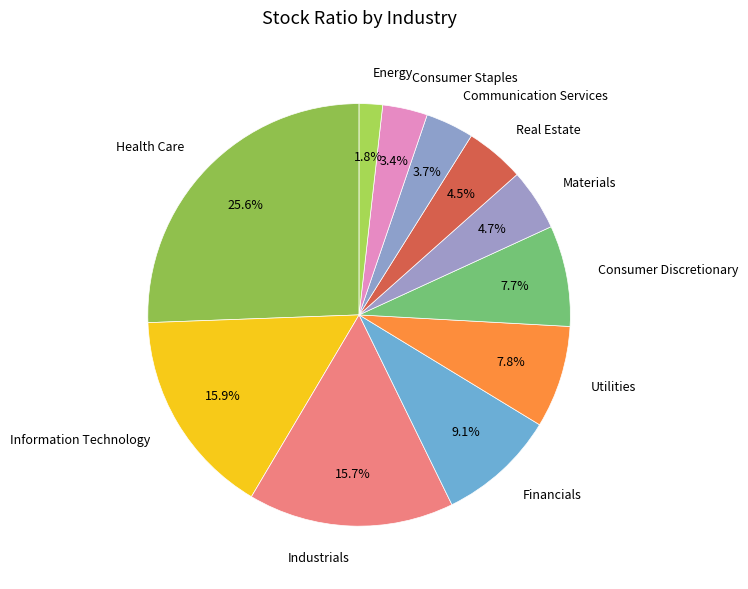

Count the number of slices in the pie.

11